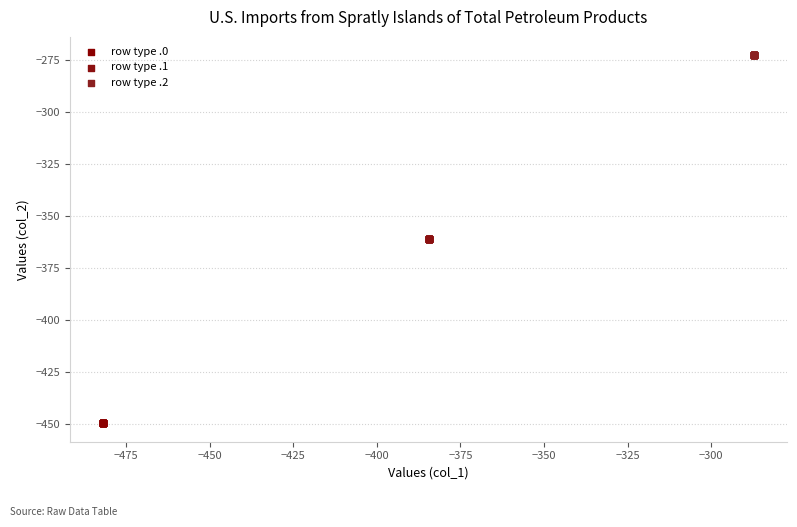

Which series contains the highest Y value?

row type .2